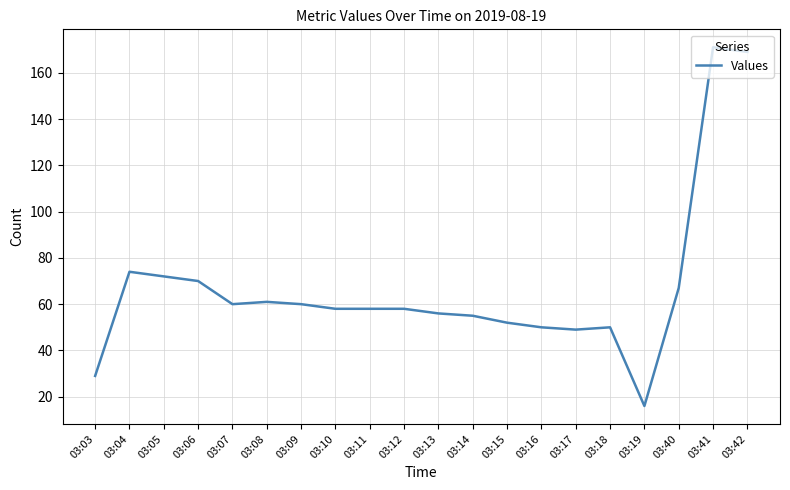

At which category does the data reach its first local peak?

03:04